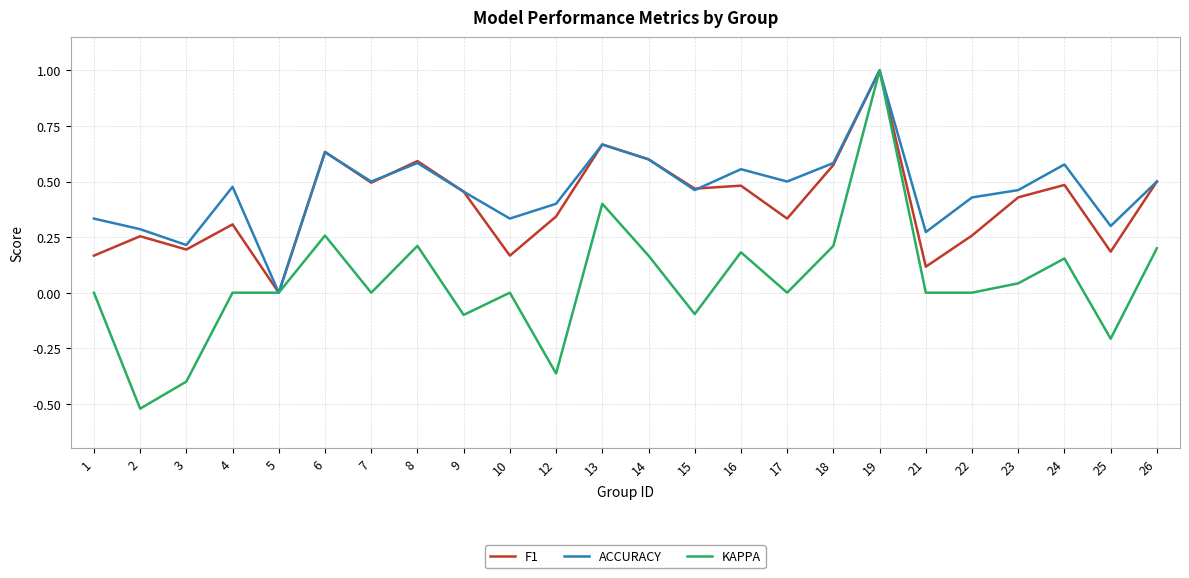

At 10, list the series in order from smallest to largest.

KAPPA, F1, ACCURACY